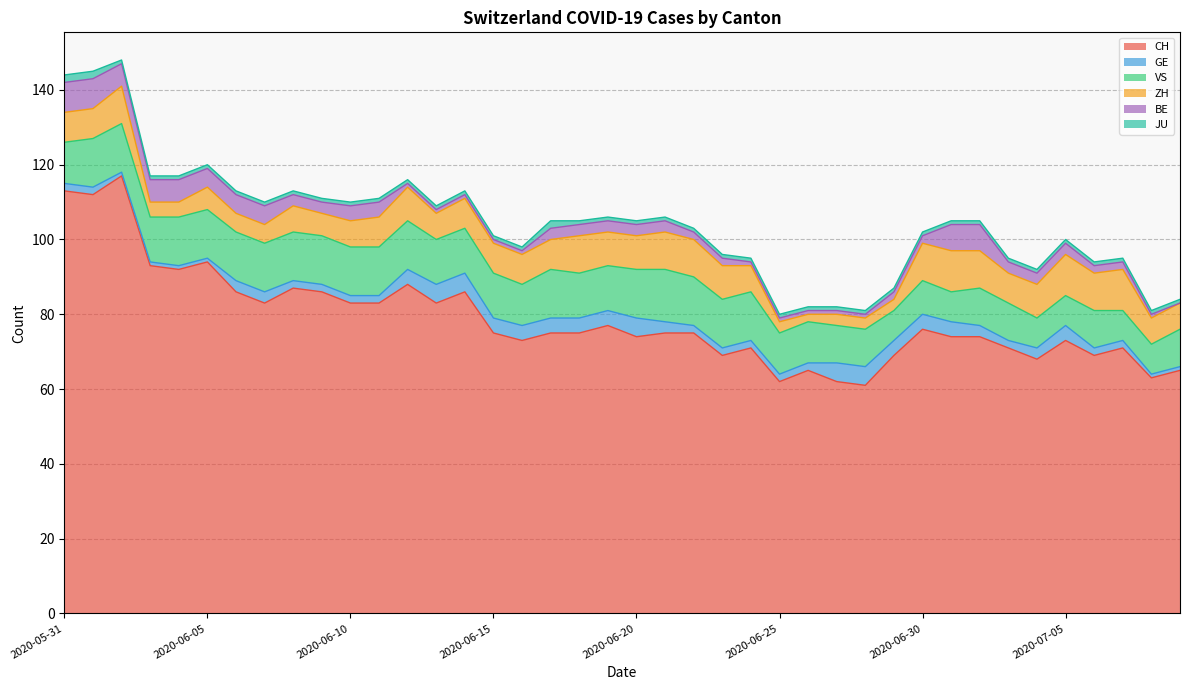

Reading left to right, transcribe all the data shown in this chart.

CH: 113	112	117	93	92	94	86	83	87	86	83	83	88	83	86	75	73	75	75	77	74	75	75	69	71	62	65	62	61	69	76	74	74	71	68	73	69	71	63	65
GE: 2	2	1	1	1	1	3	3	2	2	2	2	4	5	5	4	4	4	4	4	5	3	2	2	2	2	2	5	5	4	4	4	3	2	3	4	2	2	1	1
VS: 11	13	13	12	13	13	13	13	13	13	13	13	13	12	12	12	11	13	12	12	13	14	13	13	13	11	11	10	10	8	9	8	10	10	8	8	10	8	8	10
ZH: 8	8	10	4	4	6	5	5	7	6	7	8	9	7	8	8	8	8	10	9	9	10	10	9	7	3	2	3	3	3	10	11	10	8	9	11	10	11	7	7
BE: 8	8	6	6	6	5	5	5	3	3	4	4	1	1	1	1	1	3	3	3	3	3	2	2	1	1	1	1	1	2	2	7	7	3	3	3	2	2	1	0
JU: 2	2	1	1	1	1	1	1	1	1	1	1	1	1	1	1	1	2	1	1	1	1	1	1	1	1	1	1	1	1	1	1	1	1	1	1	1	1	1	1